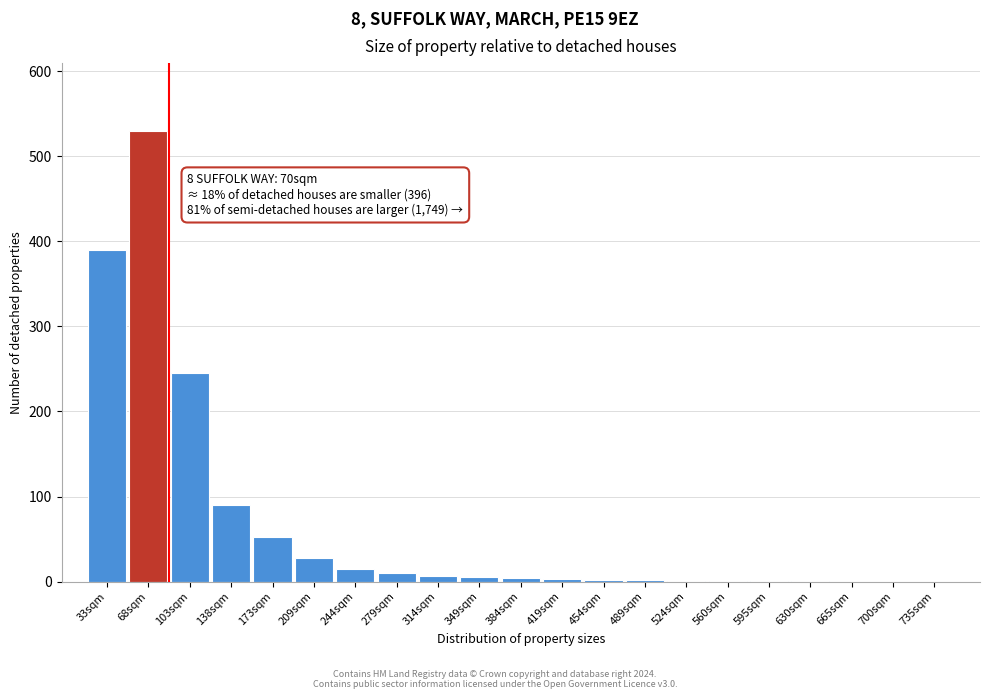

What is the maximum value shown in the chart?

530